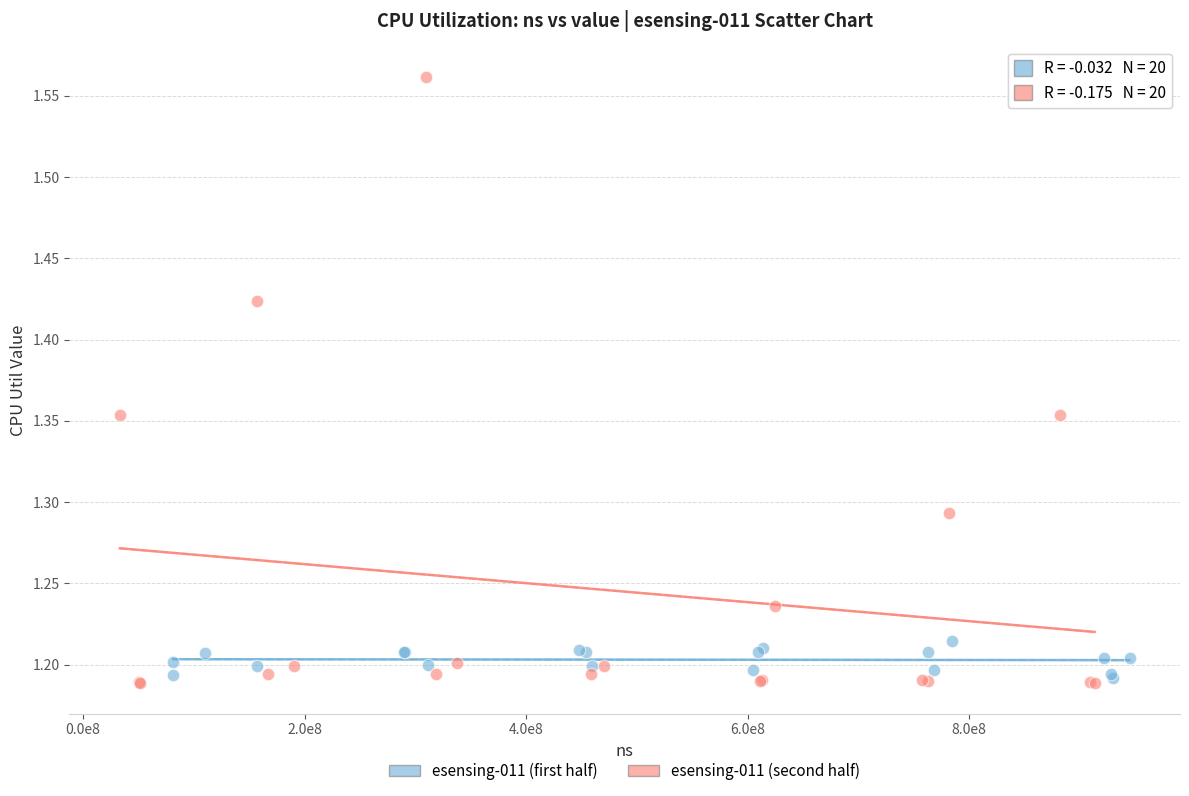

Which series has the largest Y range (max minus min)?

esensing-011 (second half)